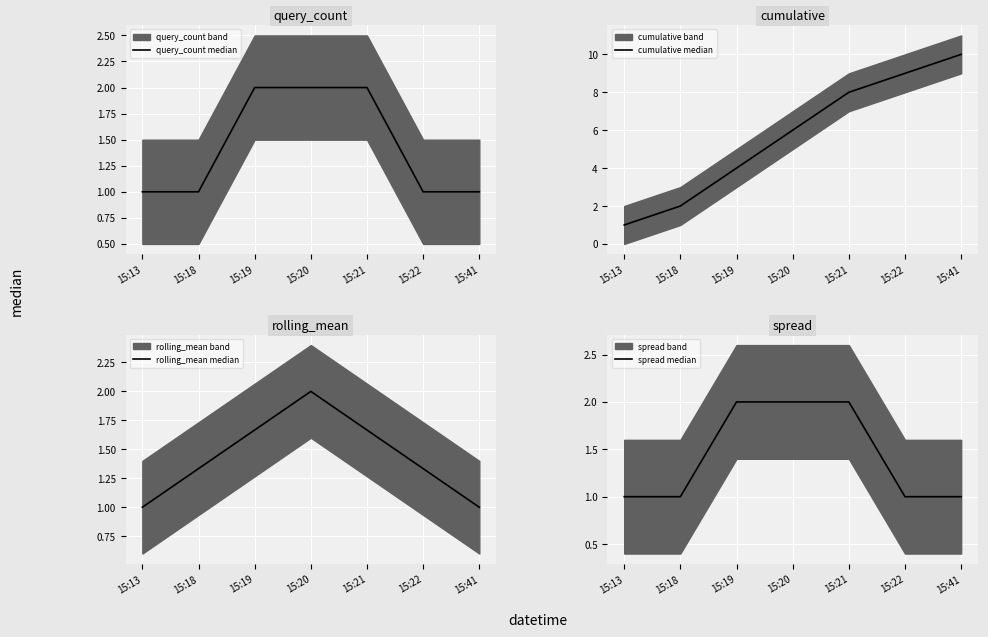

At which category is the sum across all series the highest?

15:21